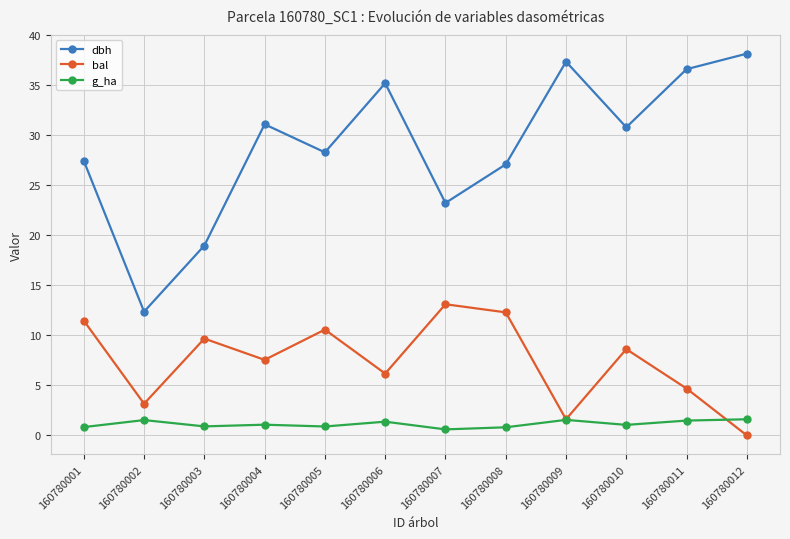

At which category does g_ha reach its first local peak?

160780002